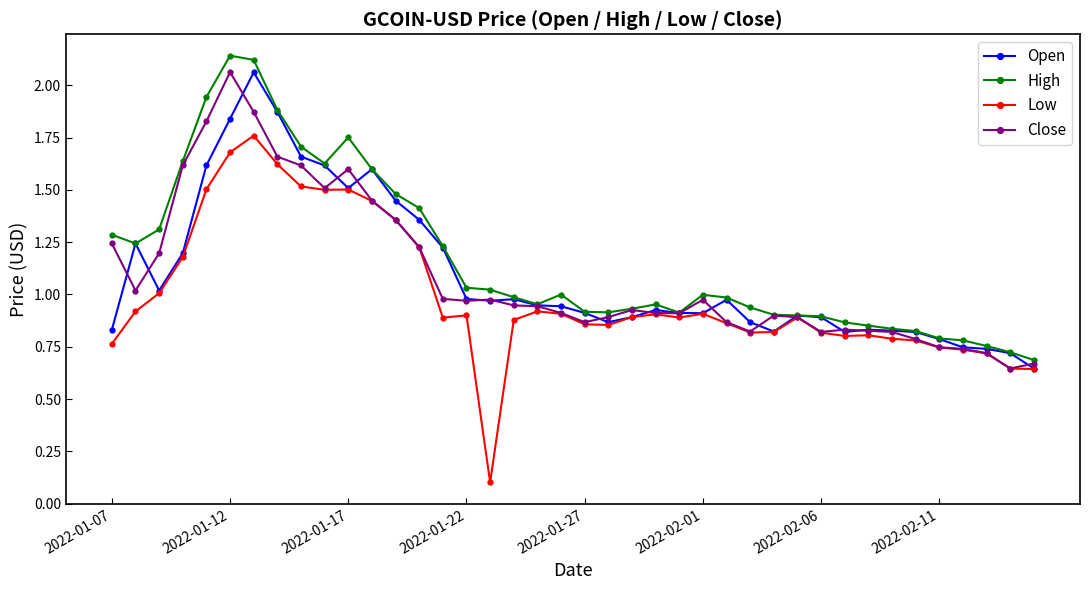

True or false: Close has more than 2 interior local peaks.

True